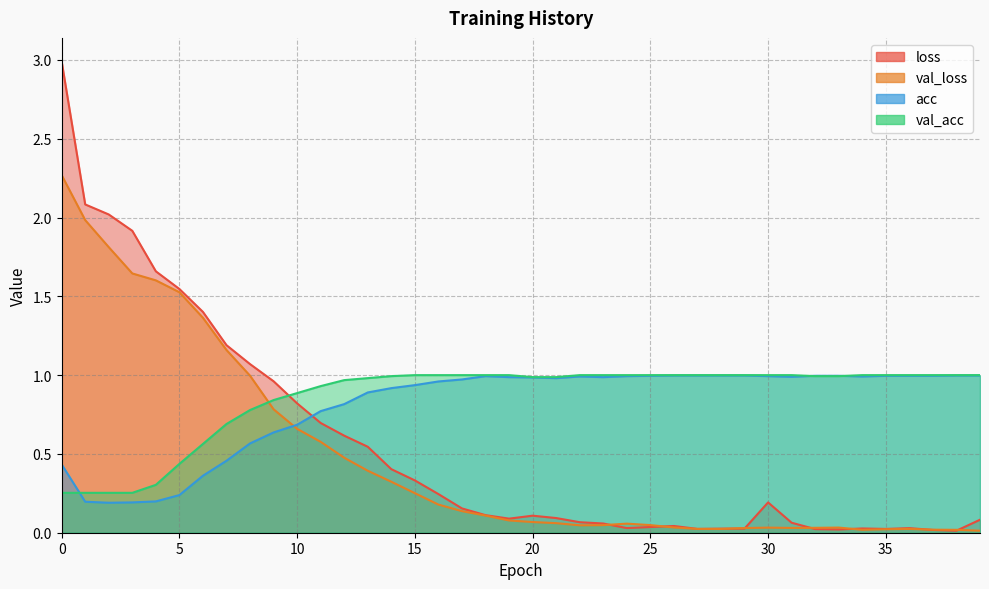

Which label corresponds to the smallest value in the chart?

38